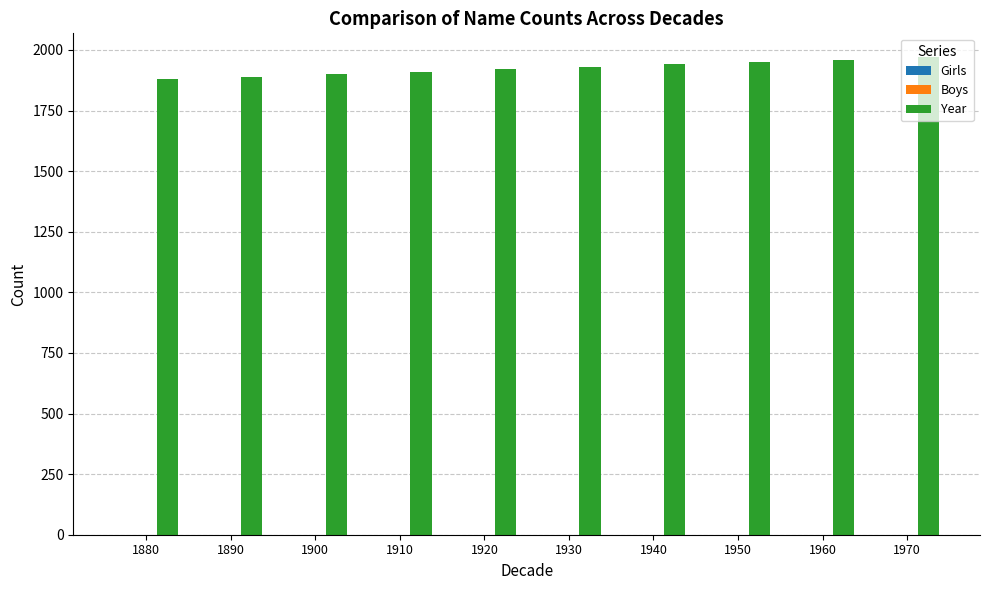

Which has a higher value, 1930 or 1890?

1930